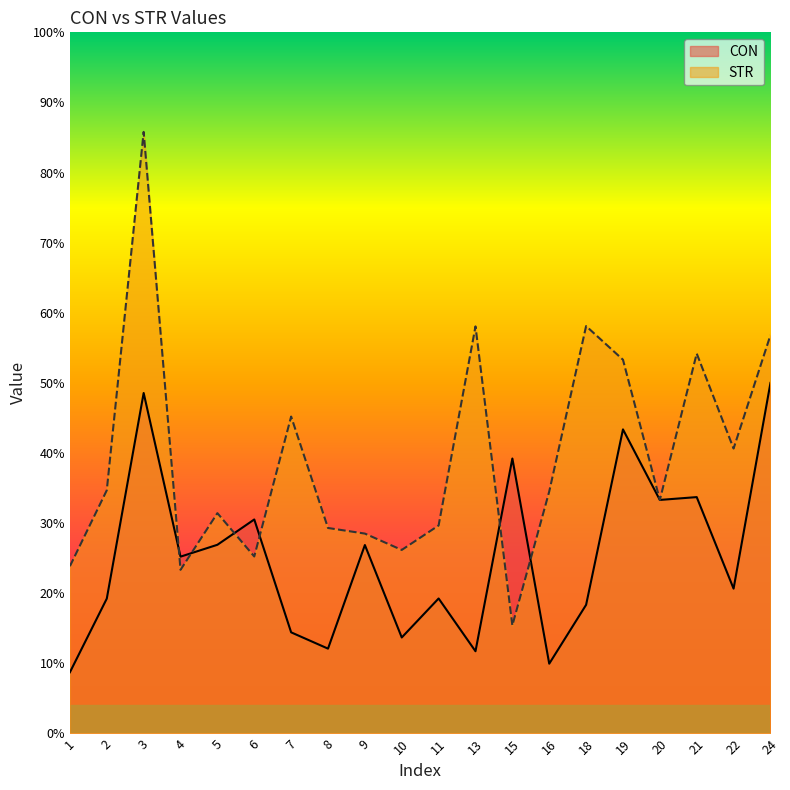

What is the total value across all series at 6?

55.8